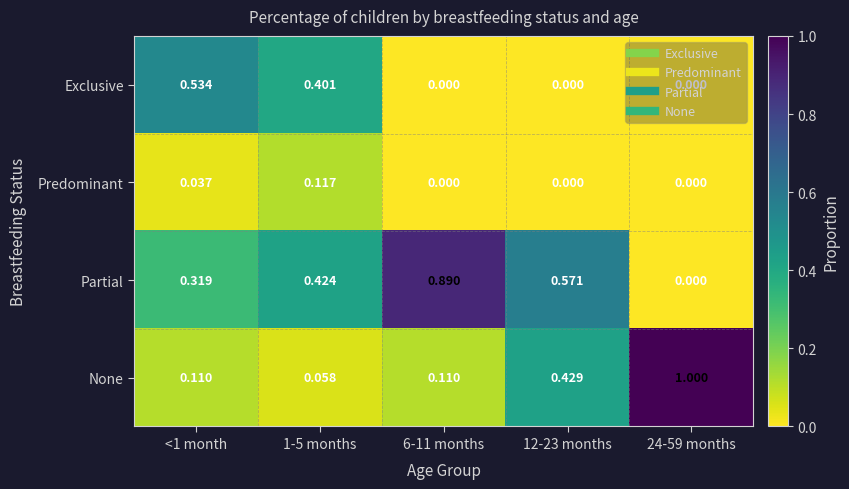

Which series has the largest total across all categories?

Partial